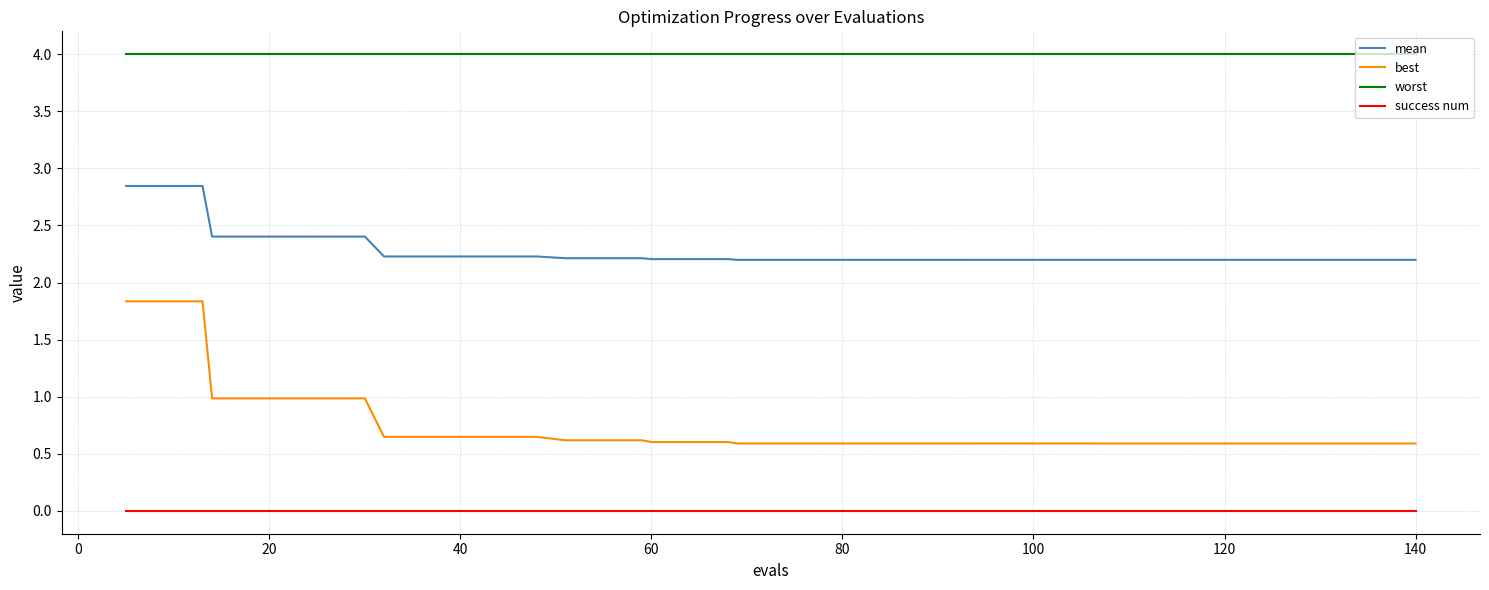

Which series has the largest total across all categories?

worst